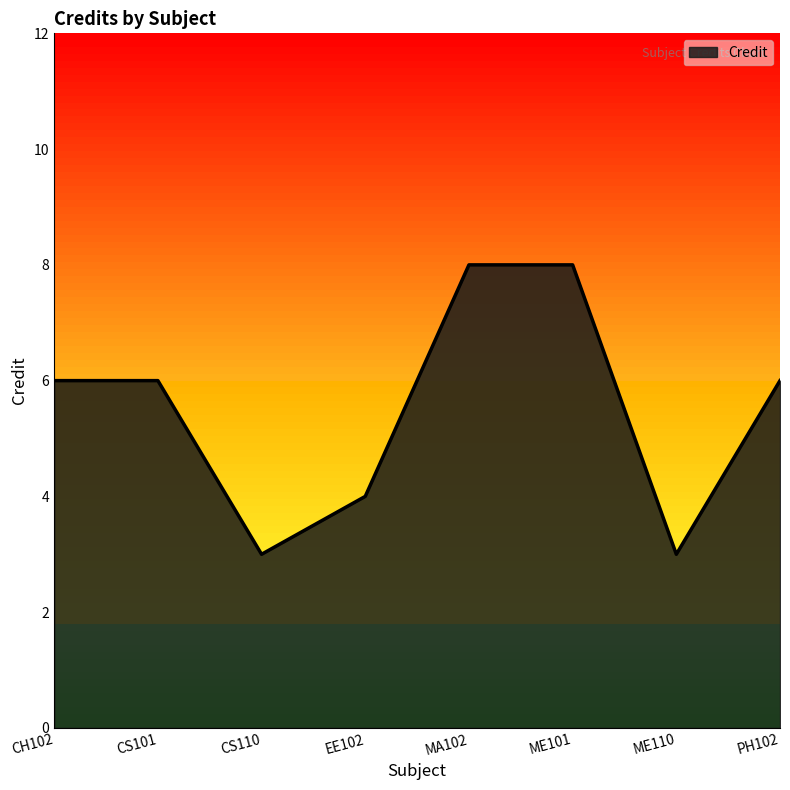

Is it true that the value at CS110 is 3?

True